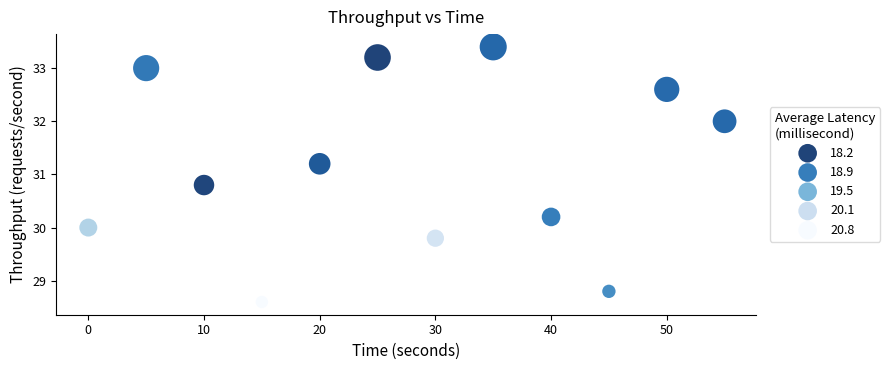

What is the range of Y values (max minus min)?

4.8